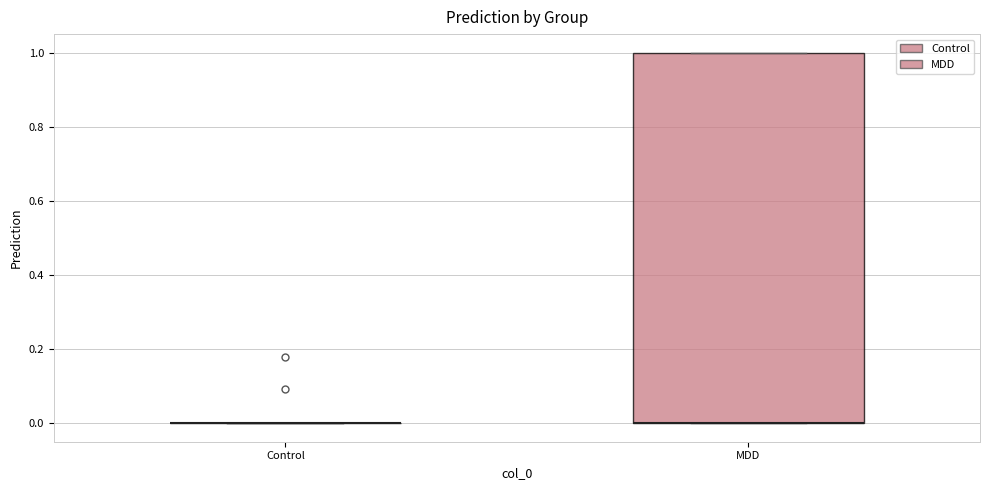

Reading left to right, transcribe this box plot: for each box, give where its median line is, the range the box spans, and where its two whiskers end, as read against the y-axis. The values are not printed on the chart, so give them approximately, as read against the axis.

Control: box collapsed to a line at 0, whiskers 0 to 0
MDD: median 0 (drawn on the box's lower edge), box 0 to 1, whiskers 0 to 1